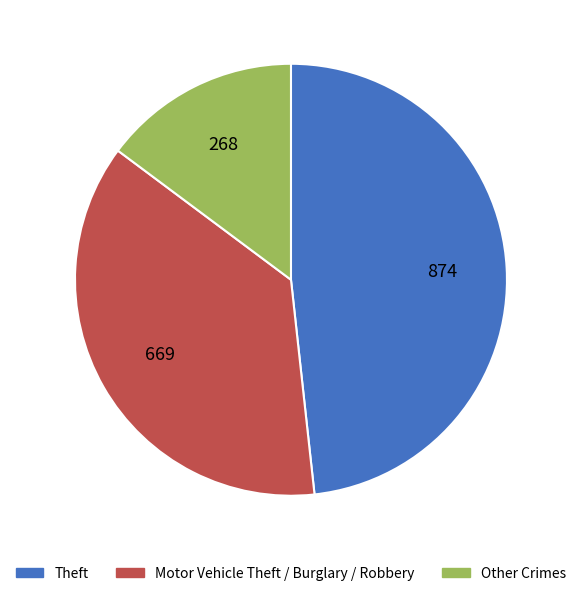

Is there a majority slice in this chart?

No